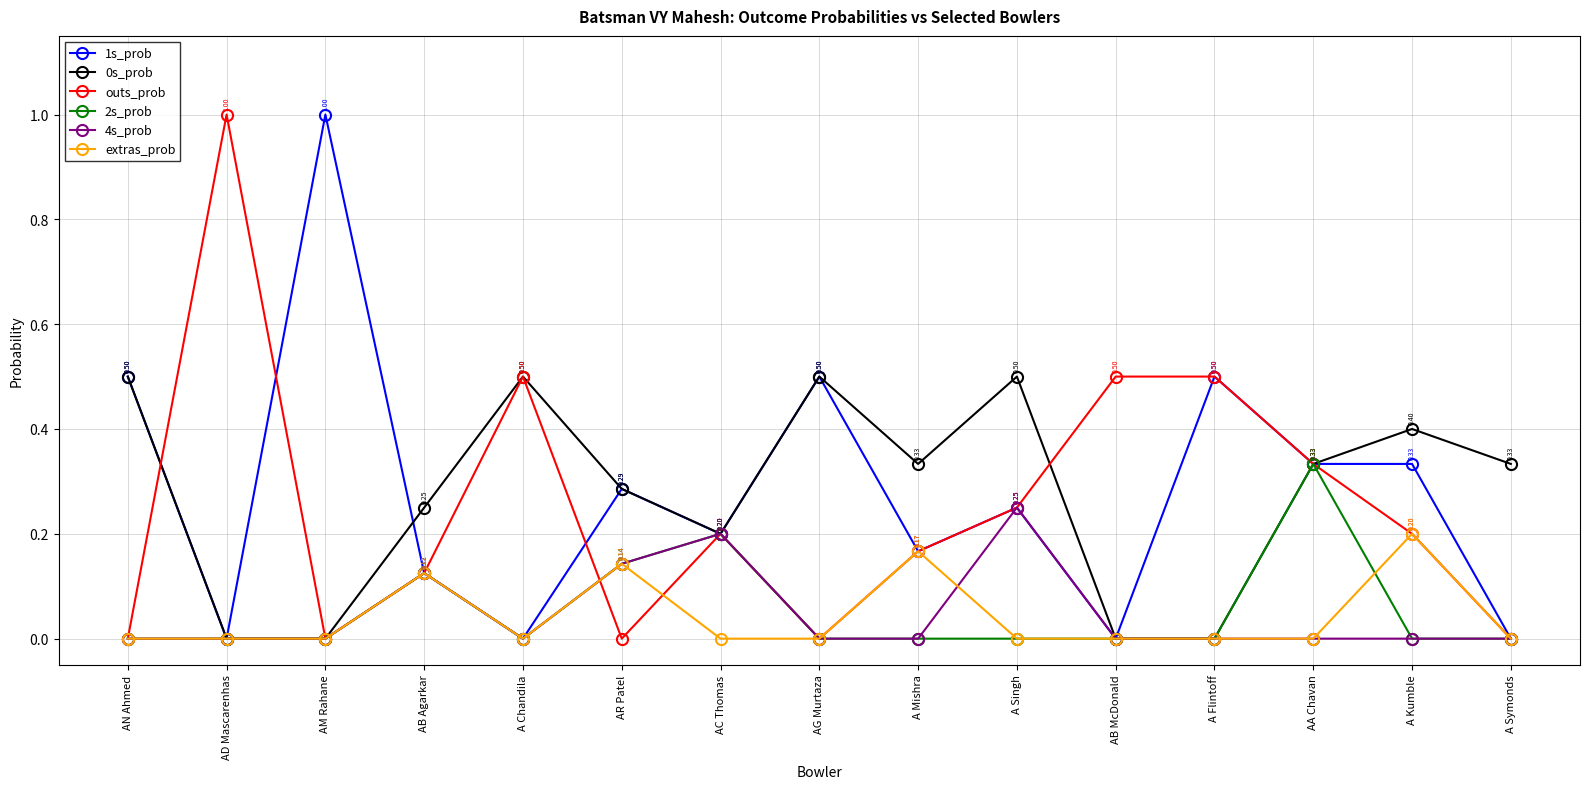

Is the value of 1s_prob at AG Murtaza greater than the value of 4s_prob at A Flintoff?

Yes